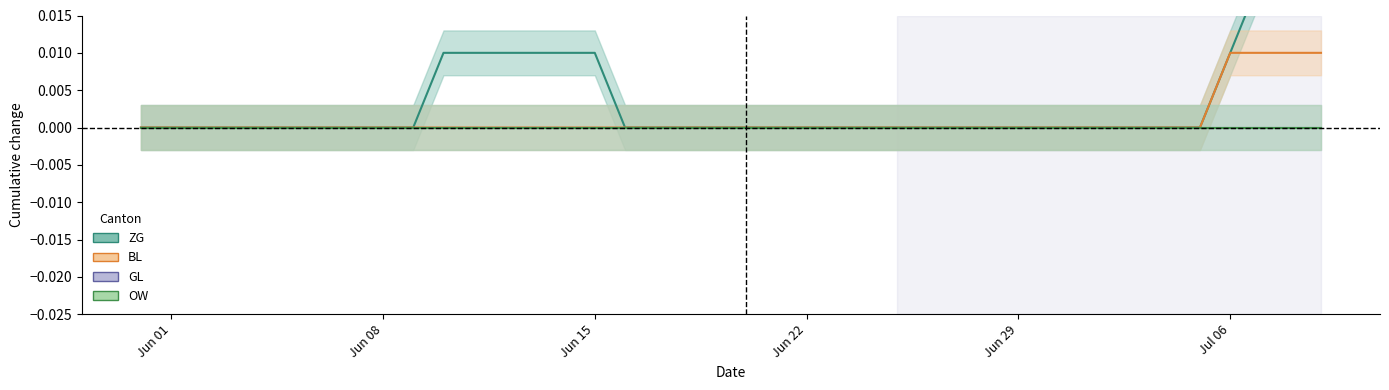

True or false: BL and ZG intersect in this chart.

False